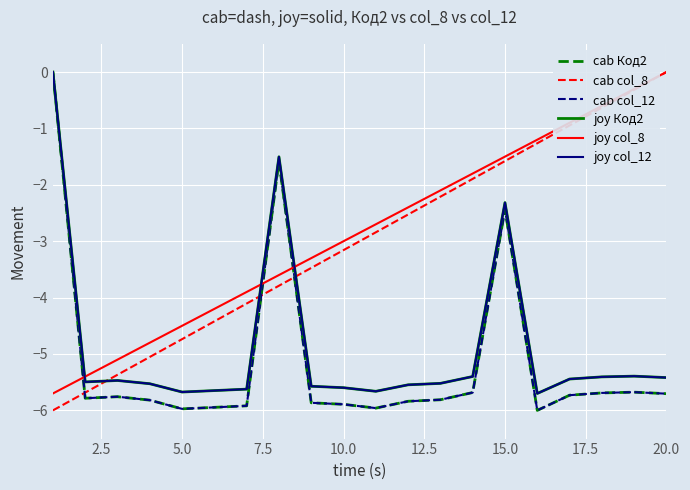

Does the chart display data point markers on the line(s)?

No